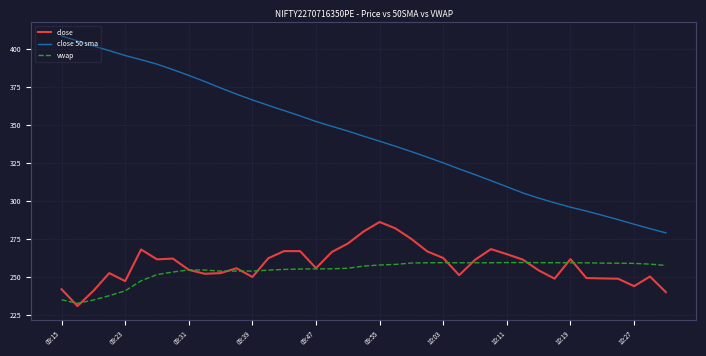

Does the chart display data point markers on the line(s)?

No